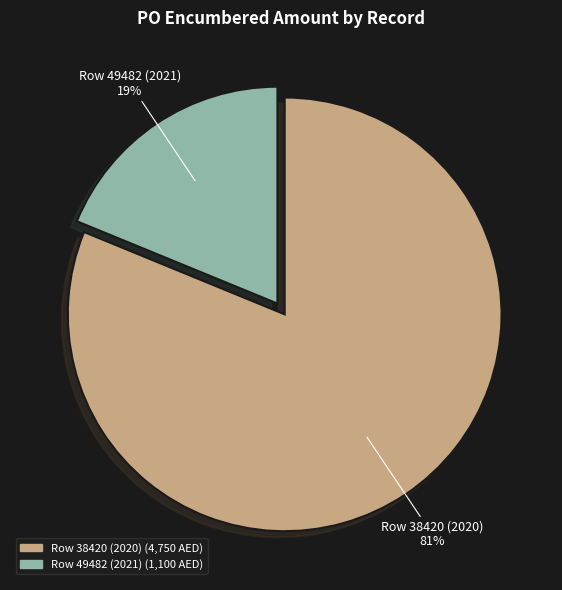

What is the ratio of the value at Row 38420 (2020) to the value at Row 49482 (2021)?

4.3